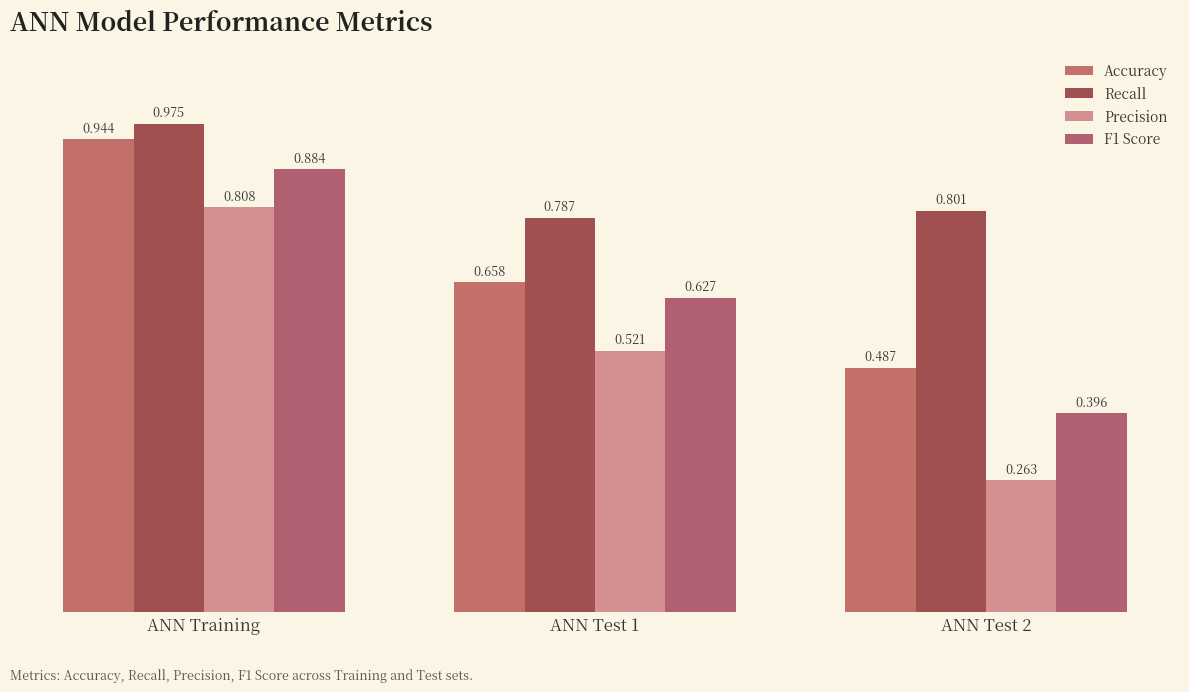

The value of F1 Score at ANN Training is 0.9. True or false?

True